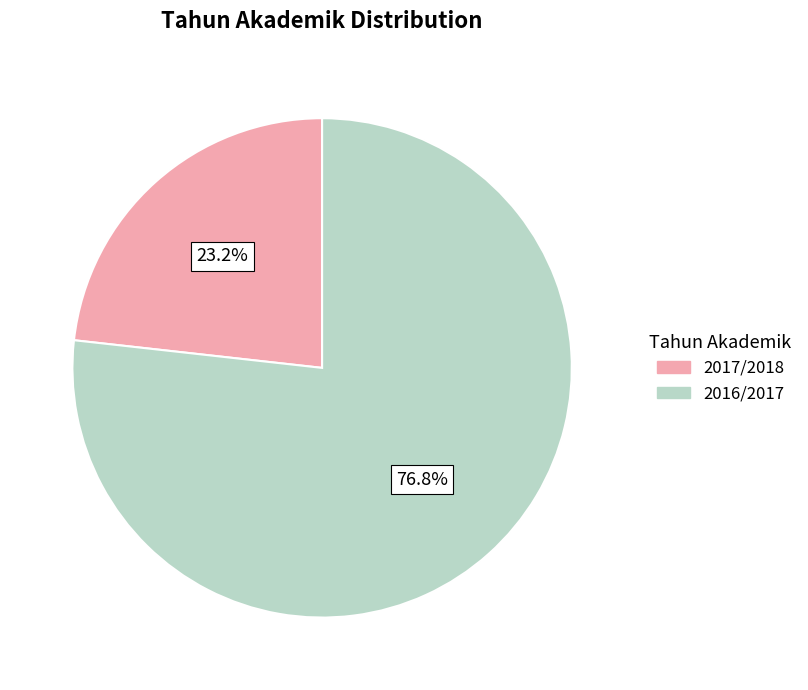

The 2017/2018 slice represents 23% of the pie. True or false?

True